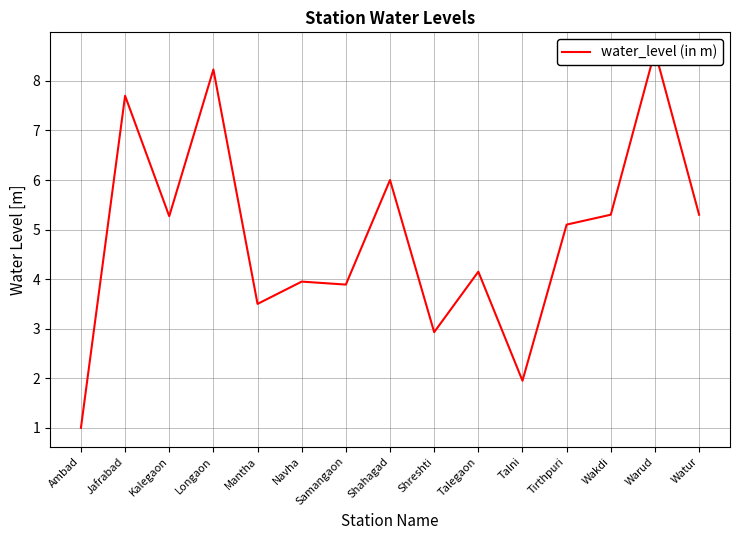

Is it true that the value at Jafrabad is 12.1?

False